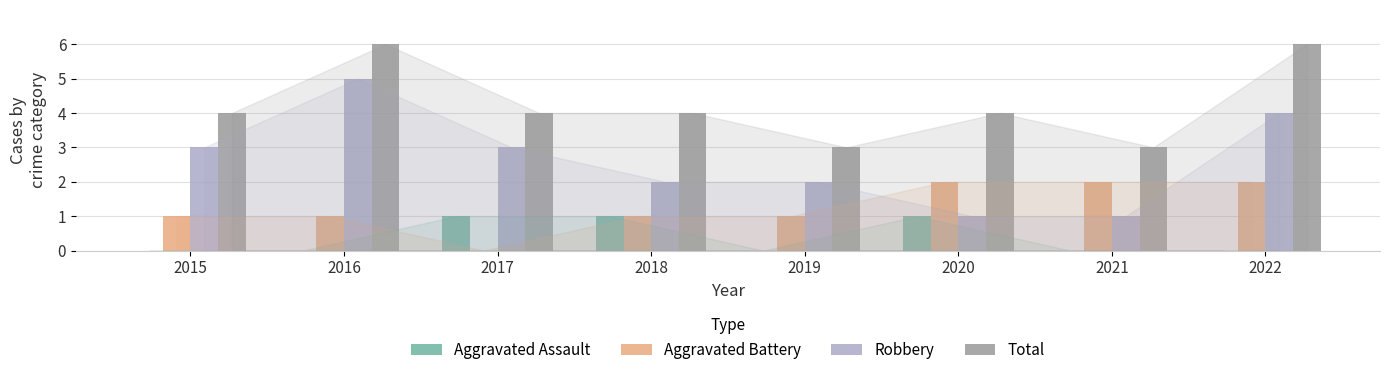

What is the sum of all Aggravated Assault values?

3